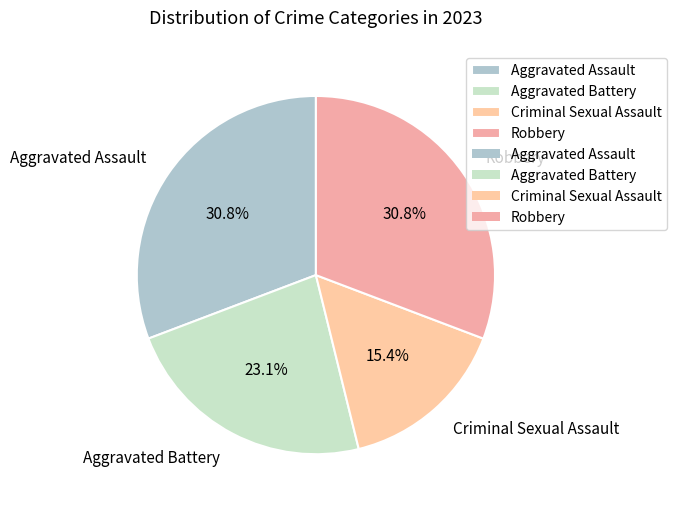

Count the number of slices in the pie.

4